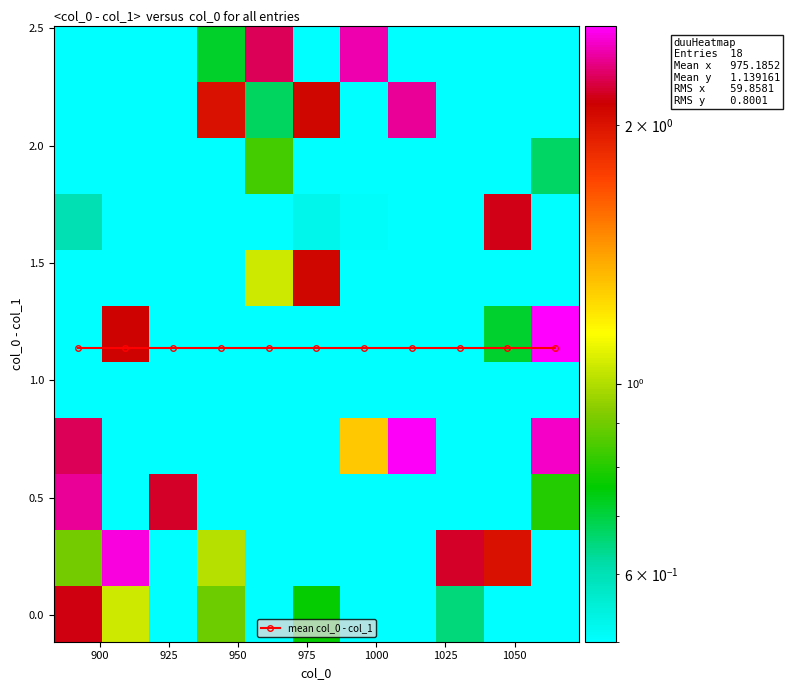

At how many categories does at least one series exceed 1?

11